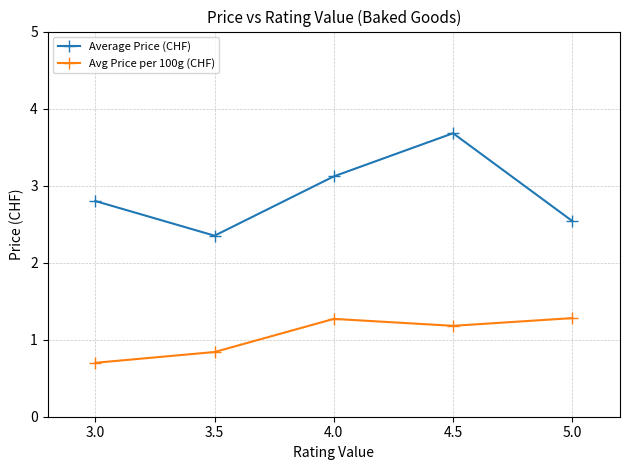

In Average Price (CHF), how many points are higher than both neighbors (excluding endpoints)?

1